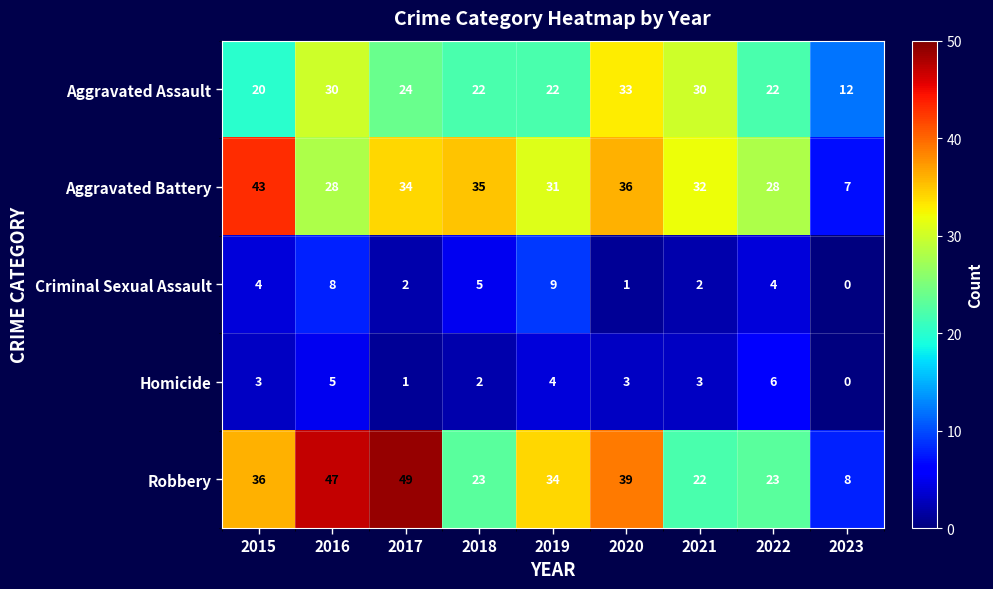

What is the total value across all series at 2019?

100